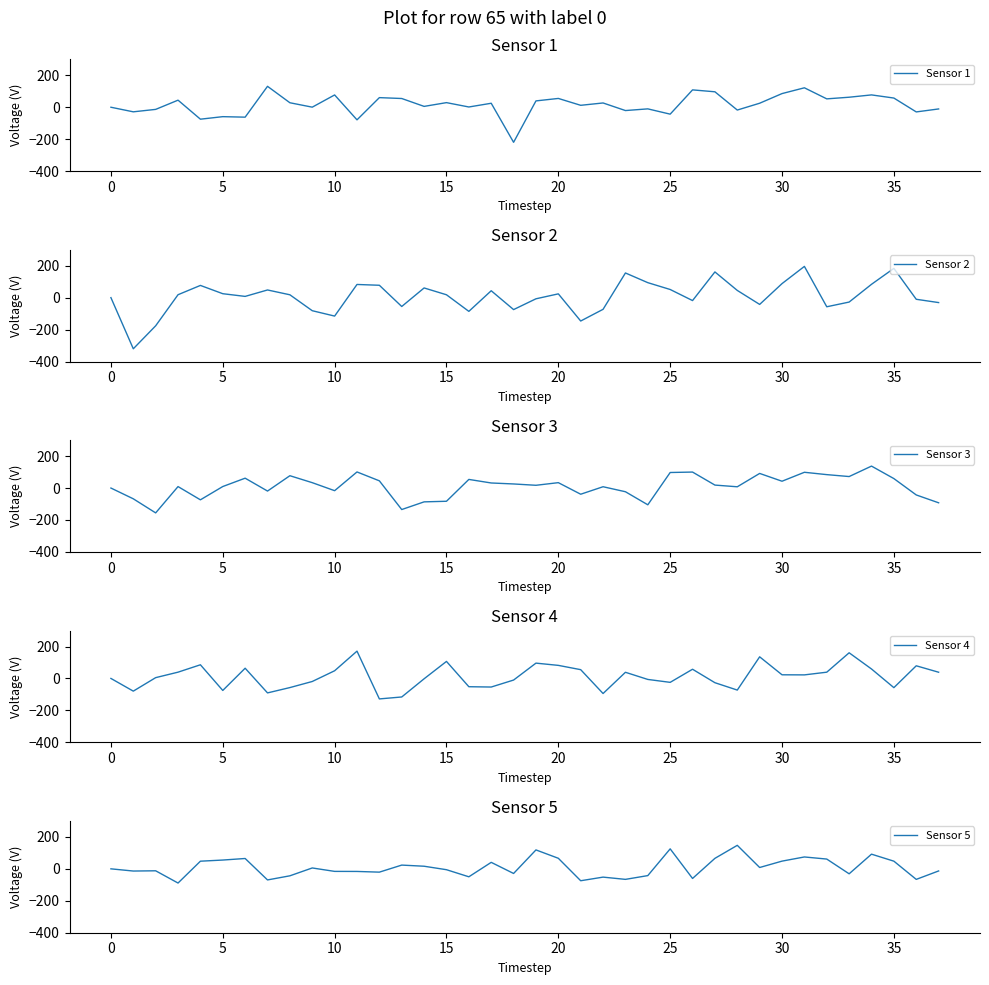

True or false: Sensor 4 has more than 1 points higher than both neighbors.

True